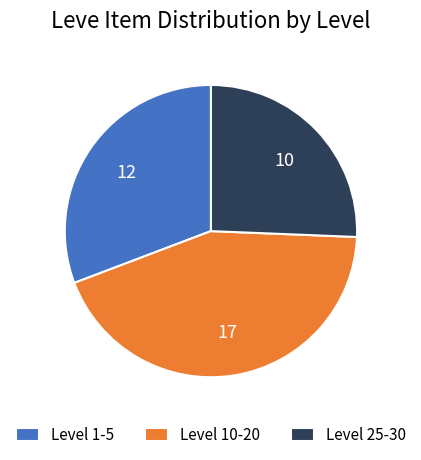

How many slices are in this pie chart?

3